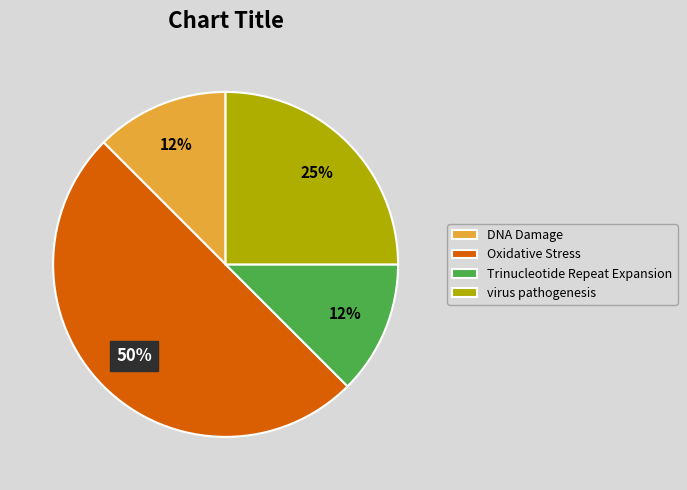

Does virus pathogenesis represent more than half of the total?

No